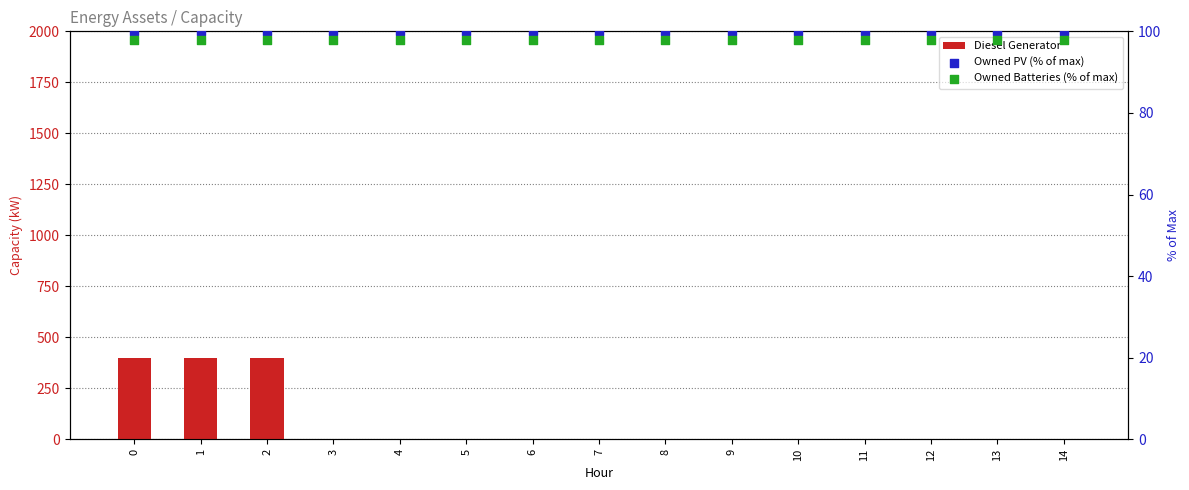

Which series has the largest total across all categories?

Owned PV (% of max)